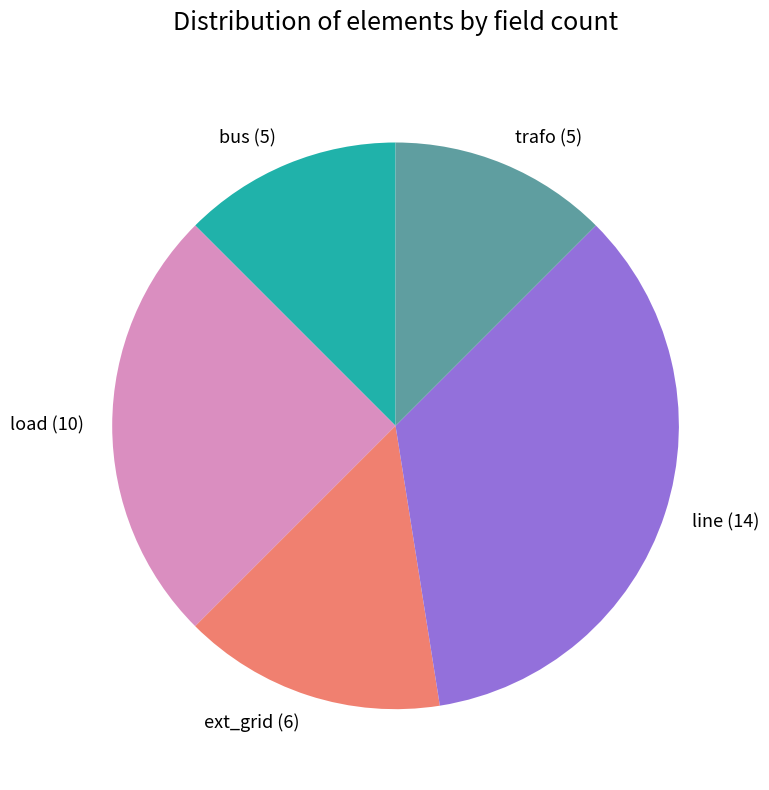

Is bus the majority of the pie?

No